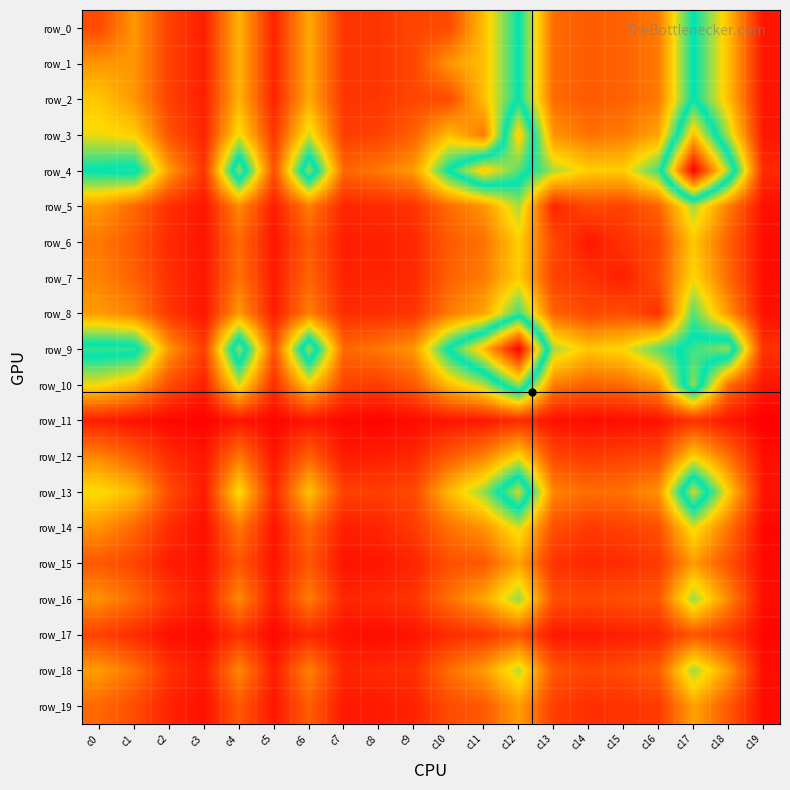

Which series has the largest total across all categories?

row_9